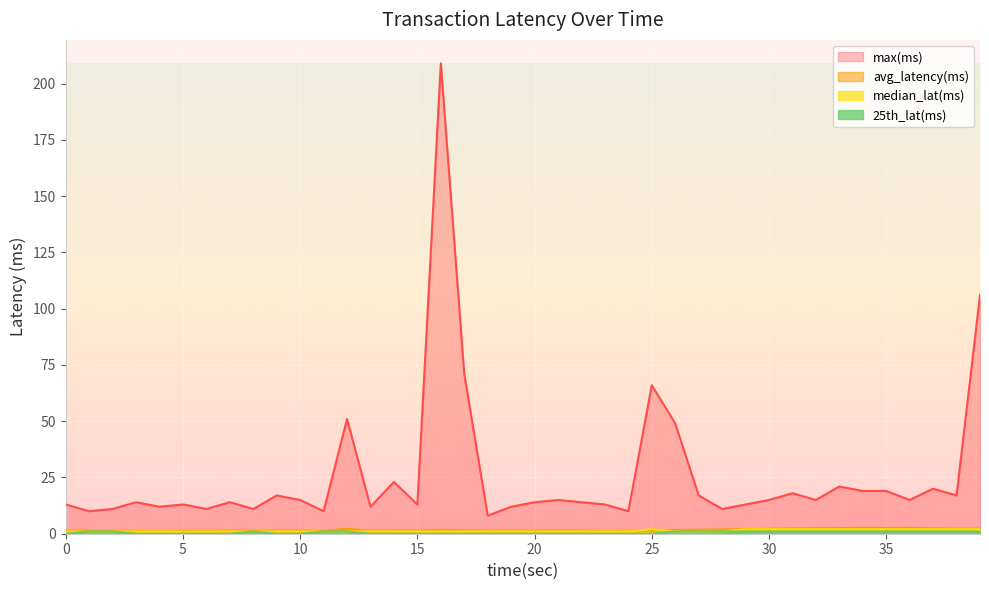

Is it true that max(ms) equals 327.6 at 16?

False